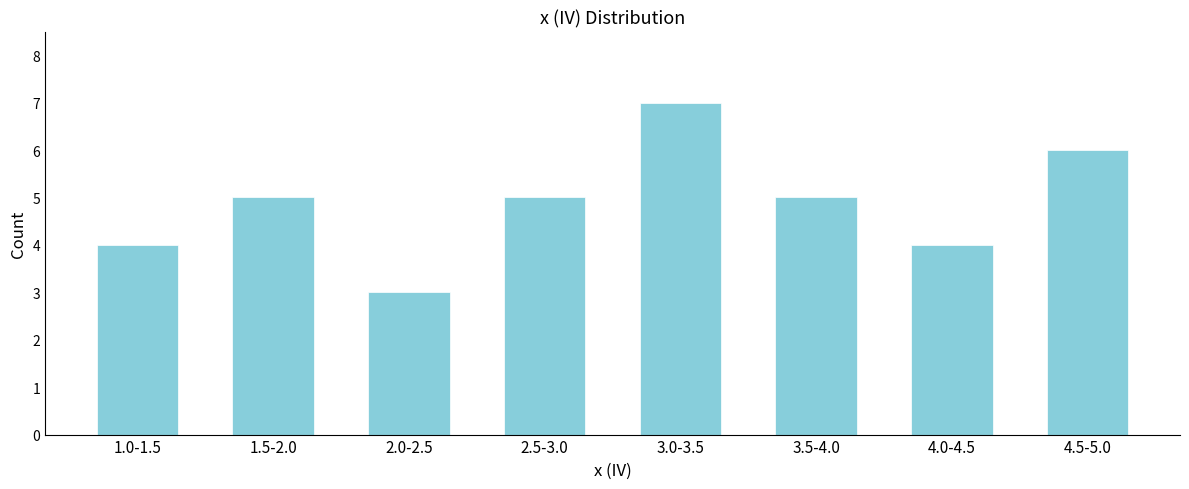

Reading right to left, transcribe all the data shown in this chart.

6	4	5	7	5	3	5	4